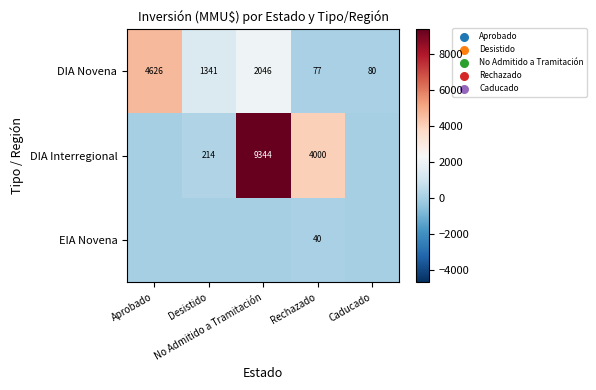

What is the highest value of the DIA Novena series?

4626